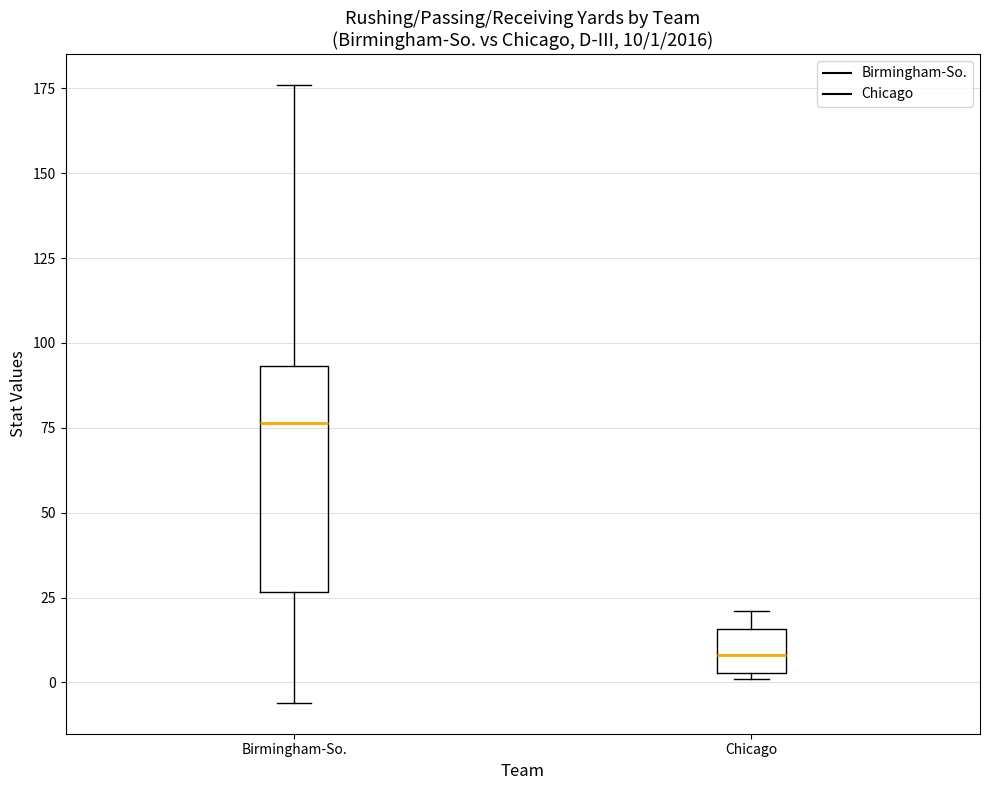

Which box has the highest median line?

Birmingham-So.